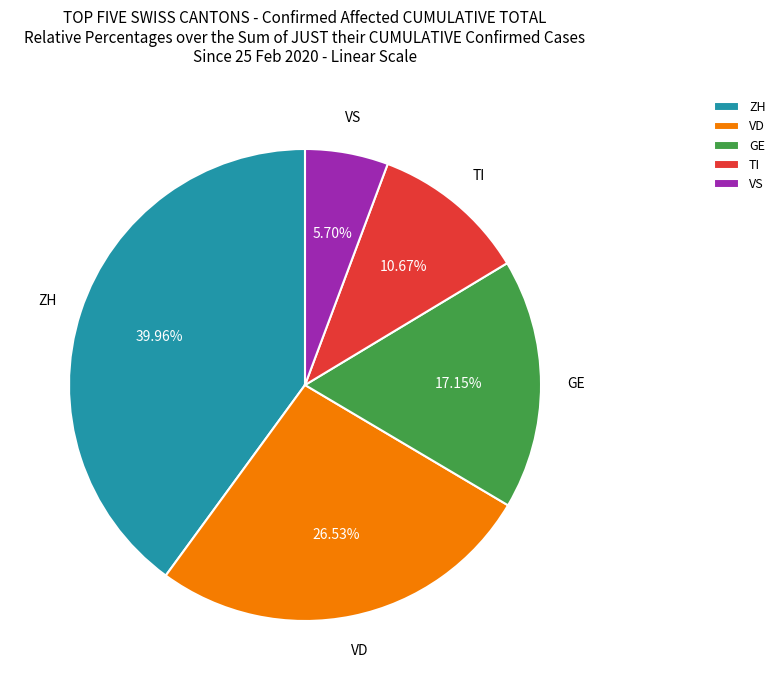

How many segments does this pie chart have?

5